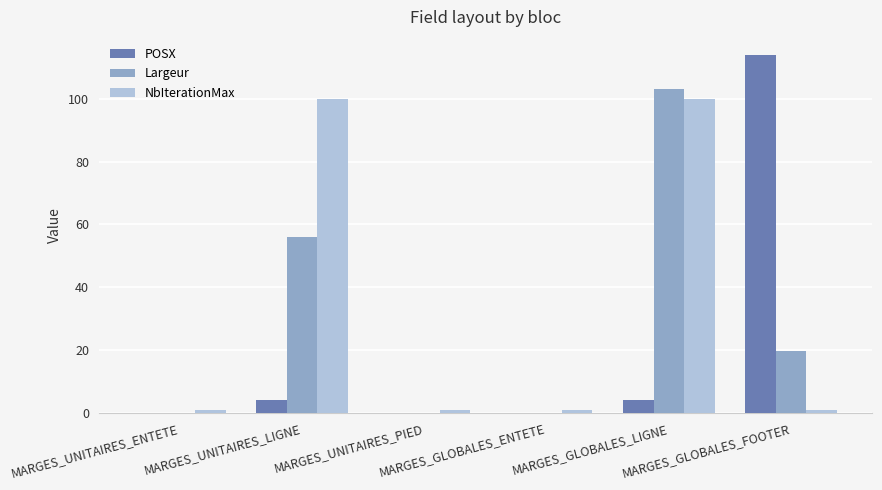

Where is Largeur nearest to the value 51?

MARGES_UNITAIRES_LIGNE